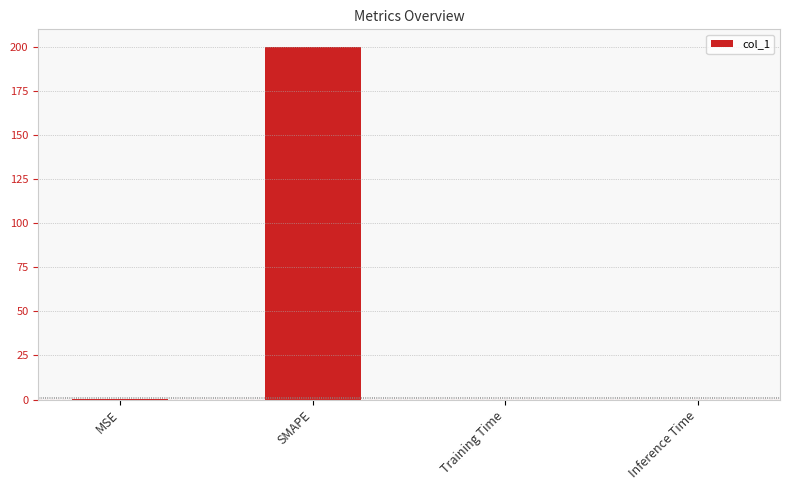

What is the greatest value displayed?

200.0